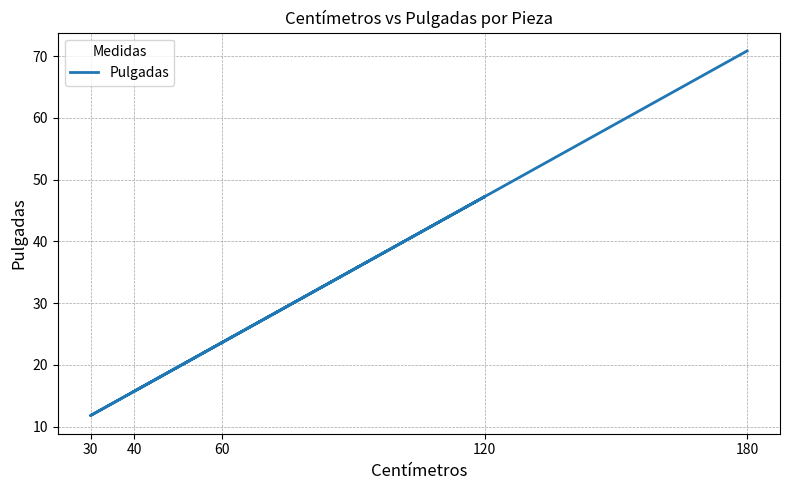

What is the approximate value at 120?

47.2